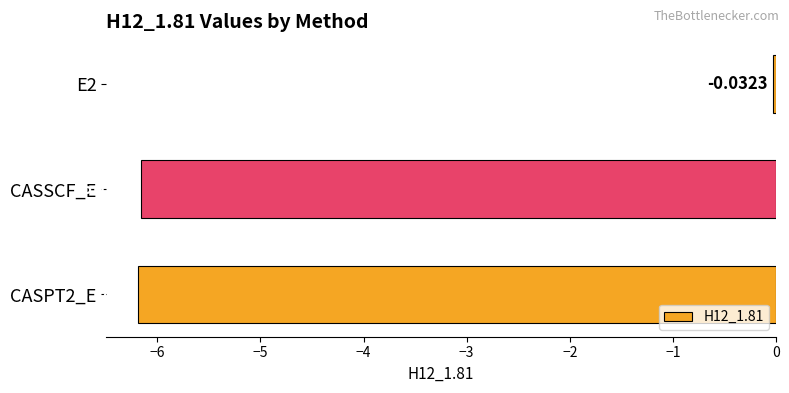

List the labels in order of value, smallest first.

CASPT2_E, CASSCF_E, E2